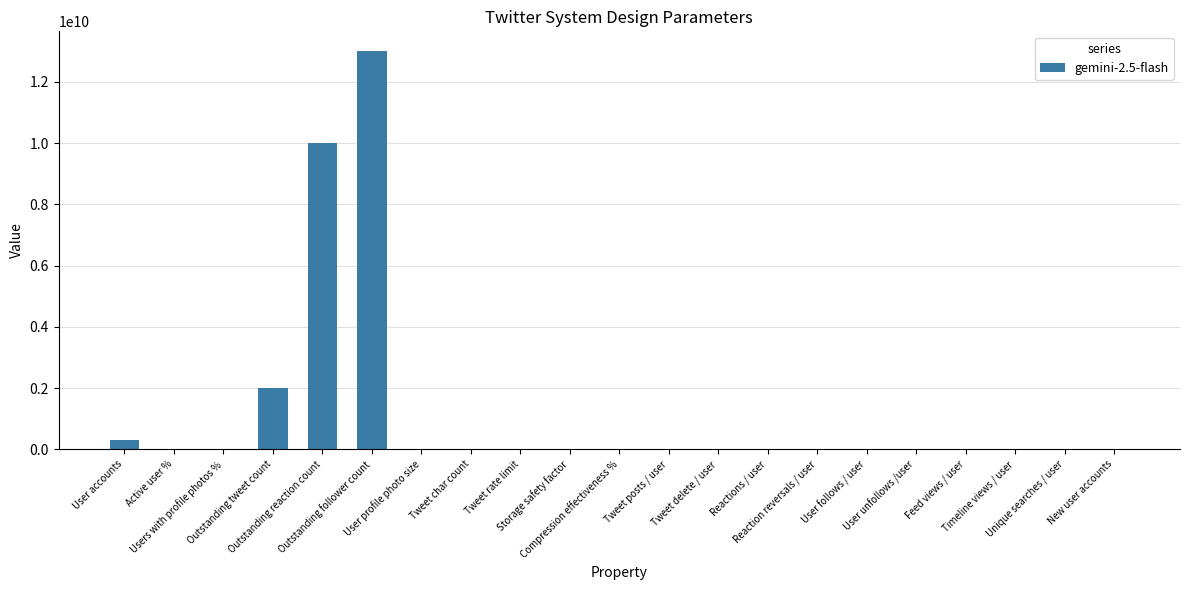

How many distinct data groups are displayed?

1